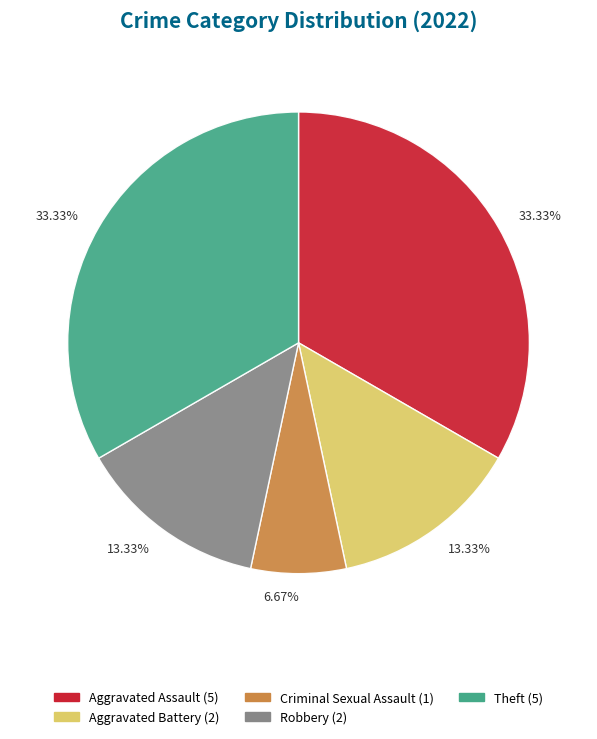

How many slices are in this pie chart?

5